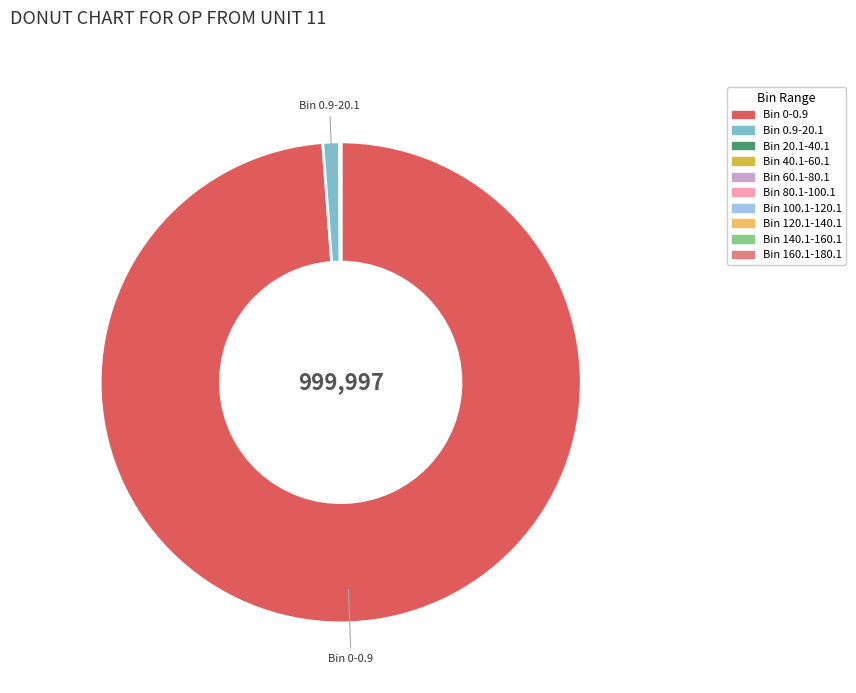

What is the majority slice?

Bin 0-0.9